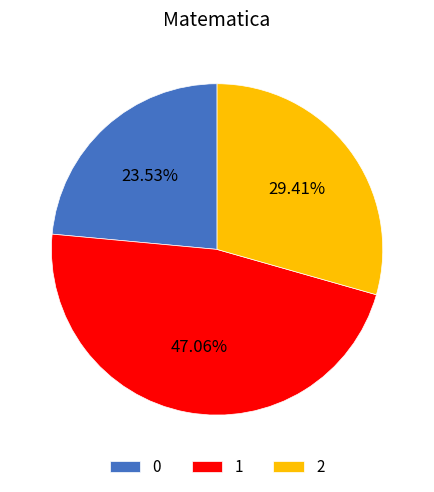

Do 2 and 1 together represent more than half of the pie?

Yes